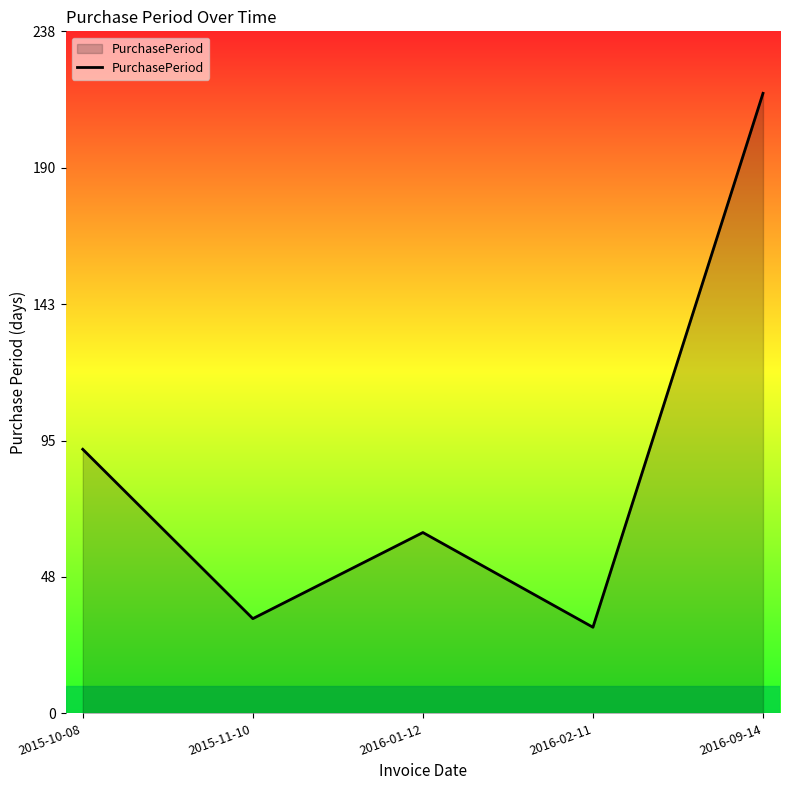

At which category does the data reach its first local peak?

2016-01-12